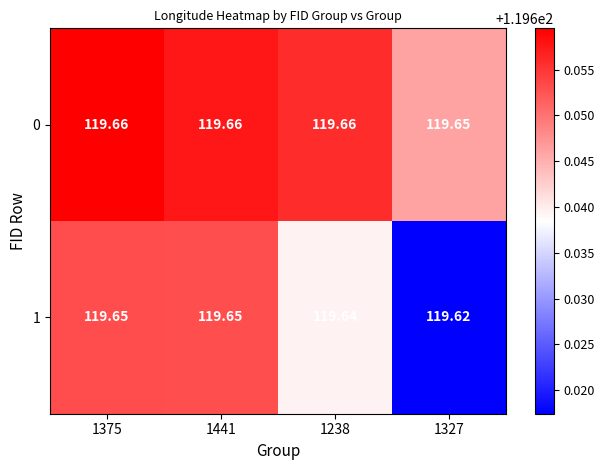

Is the value of 1 at 1375 greater than the value of 0 at 1441?

No